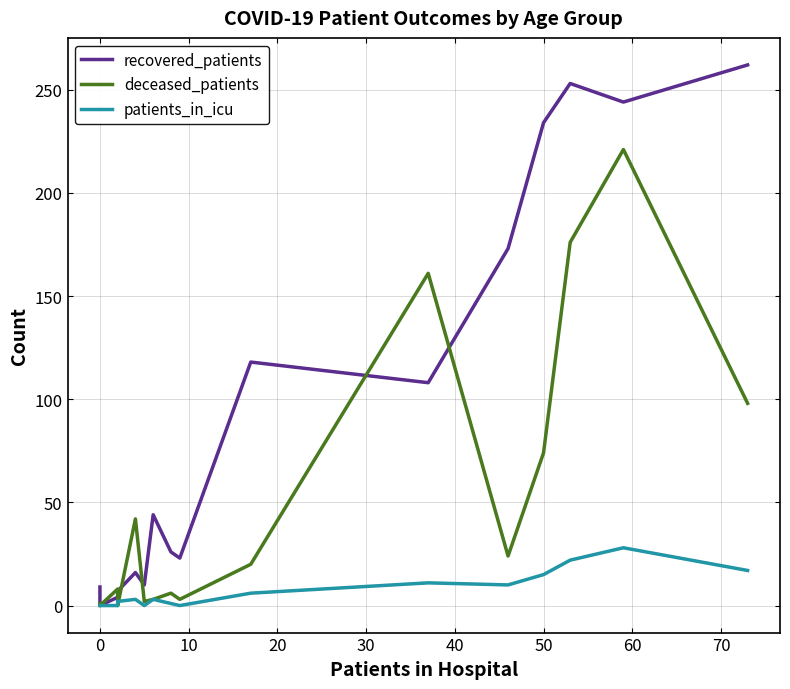

Reading right to left, list all the values displayed in this chart.

recovered_patients: 262	244	253	234	173	108	118	23	26	44	10	16	7	4	0	9
deceased_patients: 98	221	176	74	24	161	20	3	6	3	2	42	0	8	0	1
patients_in_icu: 17	28	22	15	10	11	6	0	1	3	0	3	2	0	0	0